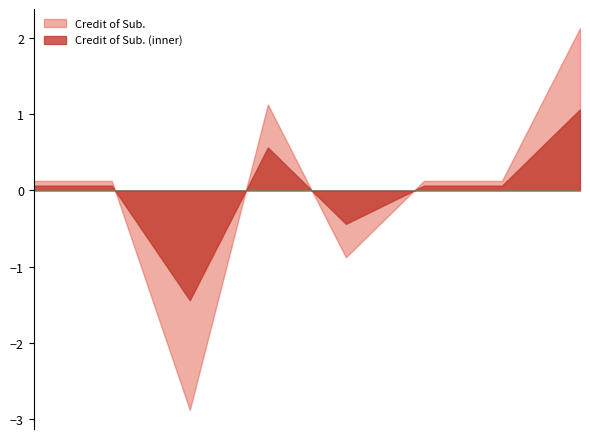

What is the change in value from 1 to 4?

+1